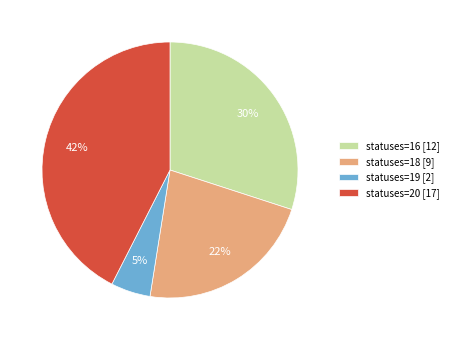

To the nearest percent, what is the difference between the largest and smallest slice percentages?

37%